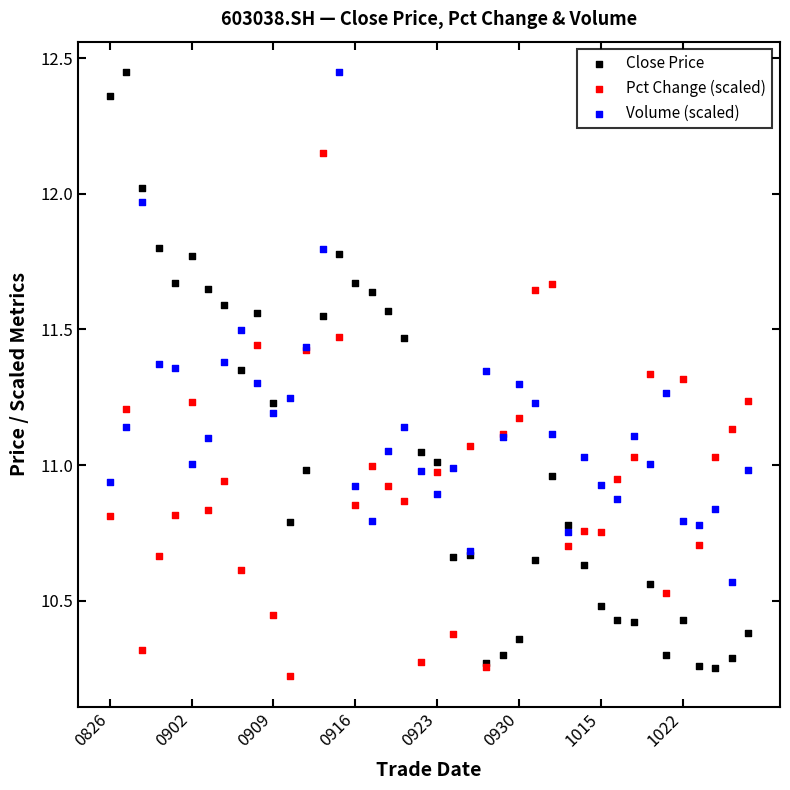

Which series has the largest Y range (max minus min)?

Close Price